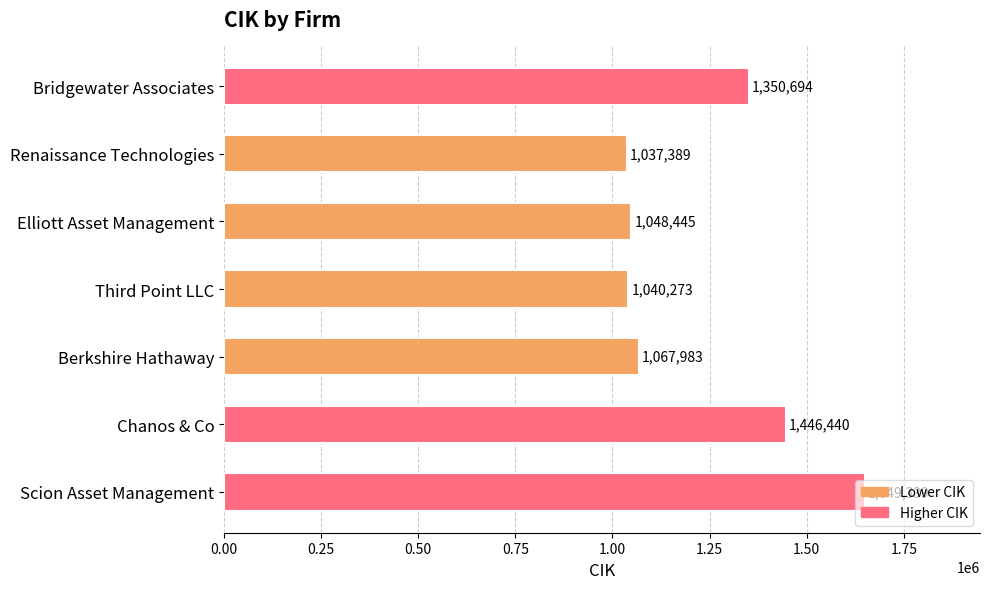

How many categories are shown in the chart?

7